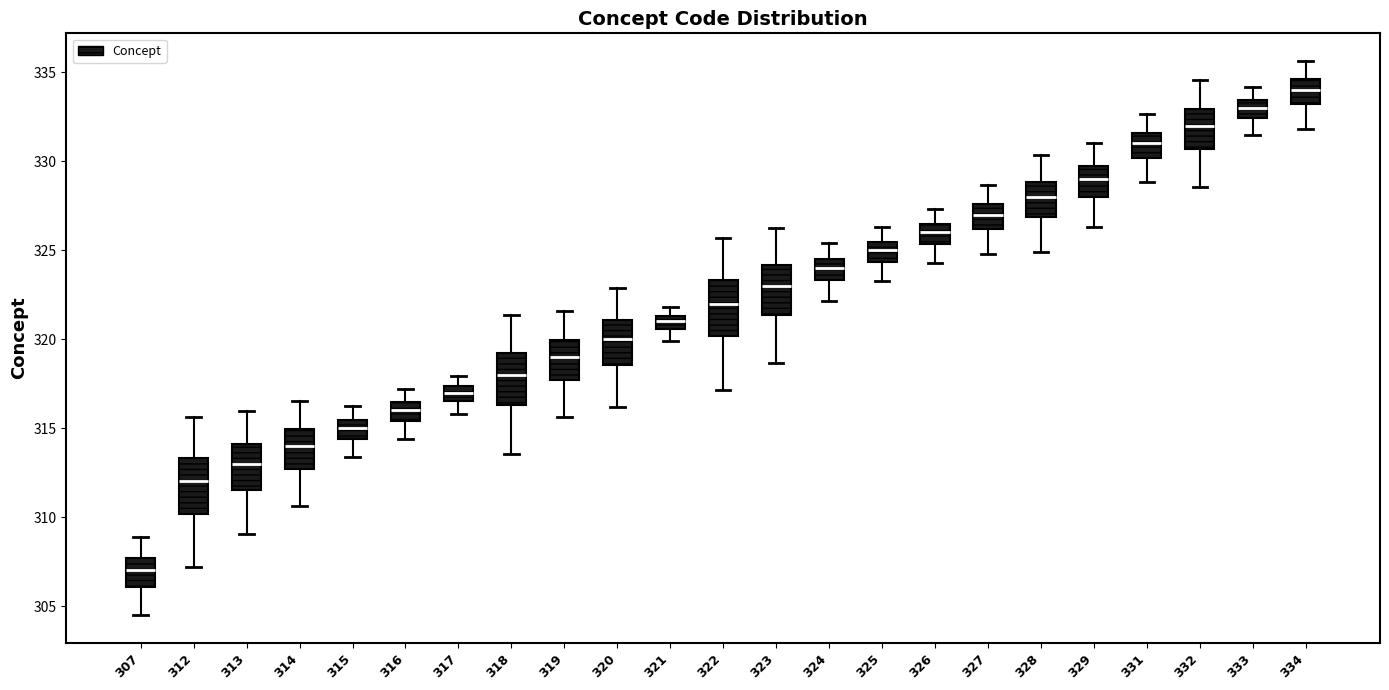

Where does the upper whisker of the box at x = 324 end on the y-axis? The values are not printed on the chart, so give them approximately, as read against the axis.

325.5